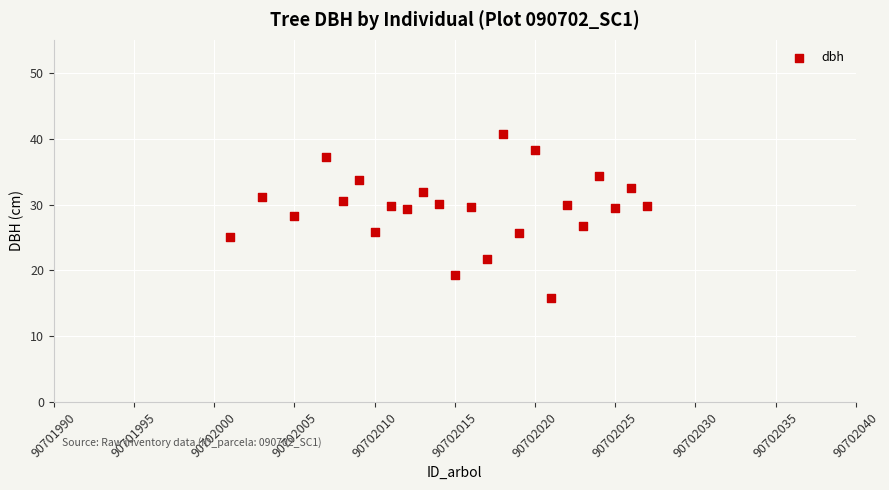

What is the range of X values (max minus min)?

26.0